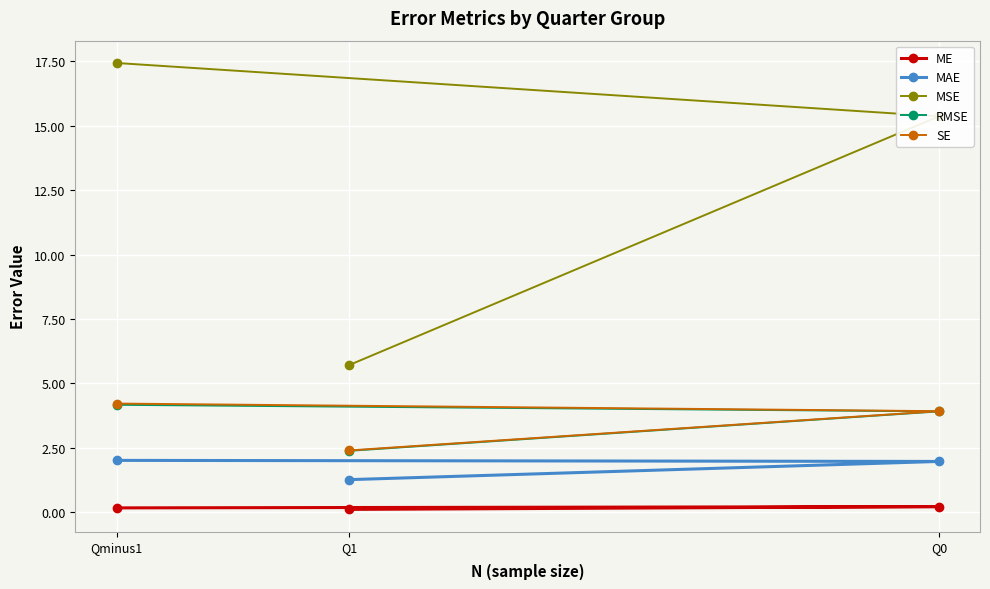

Which series has the largest range (max minus min)?

MSE